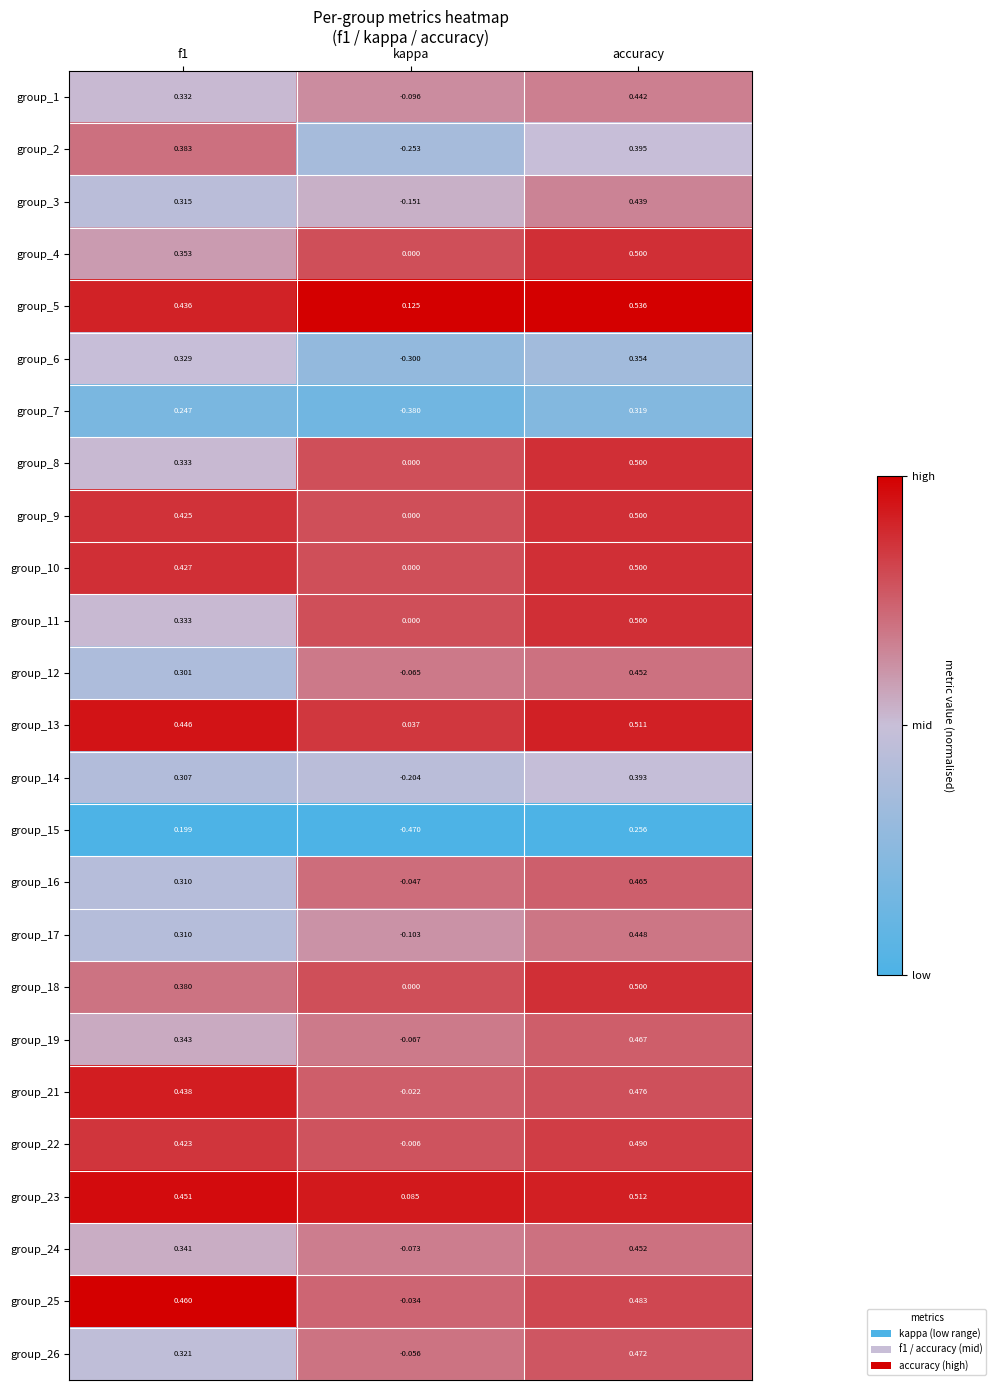

At which category does the chart reach its peak across all series?

accuracy